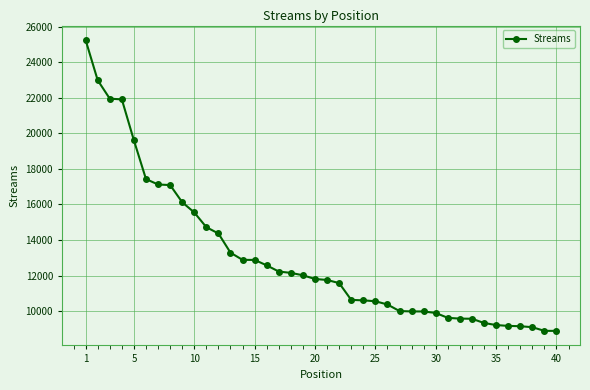

What is the greatest value displayed?

25250